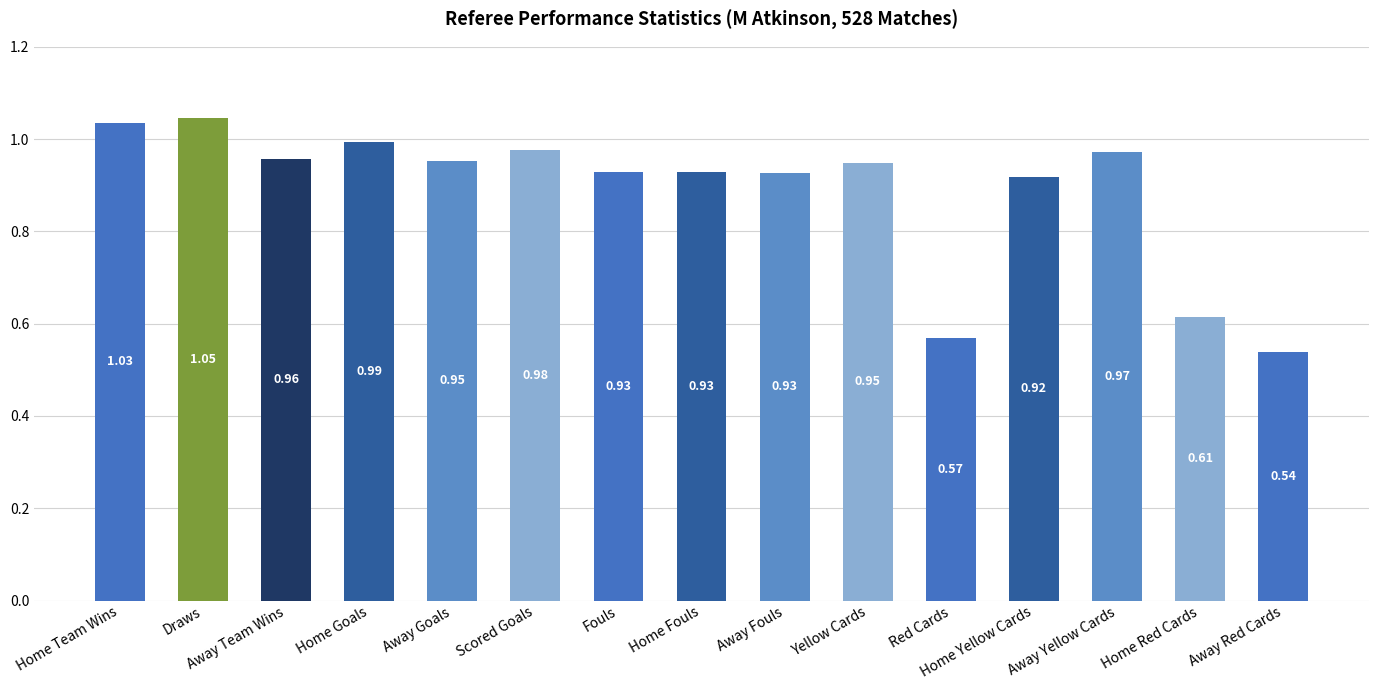

What is the label of the 3rd bar from the right?

Away Yellow Cards